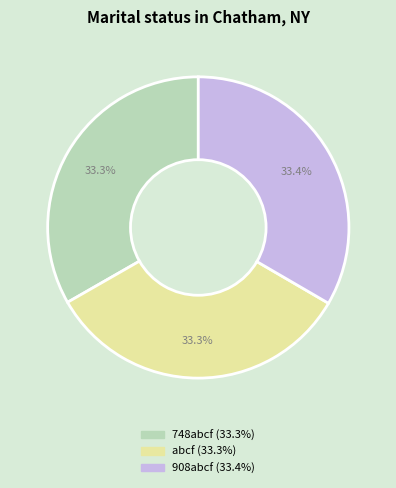

Count the number of slices in the pie.

3